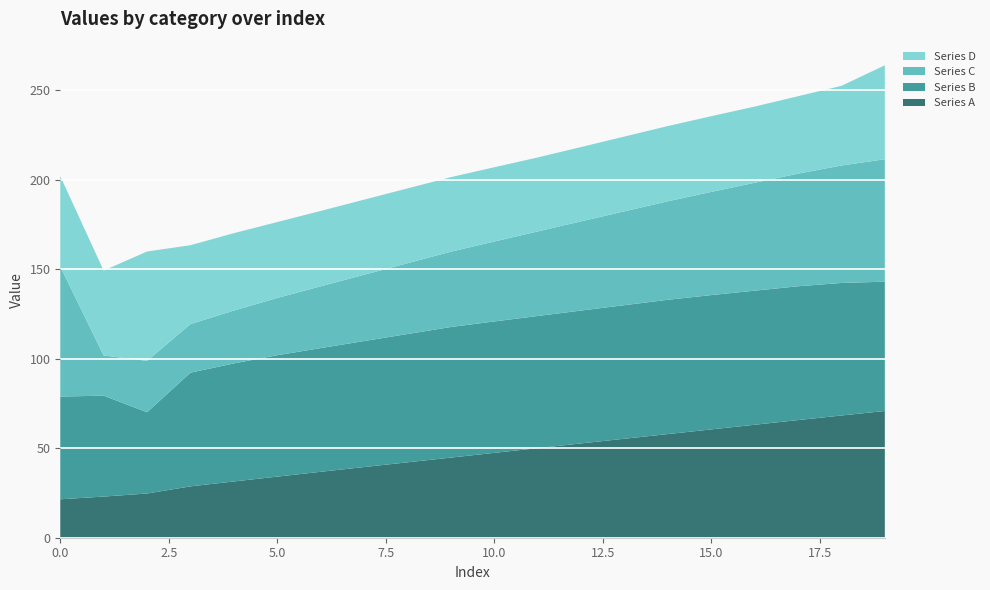

Reading left to right, what are all the values shown in this chart?

Series A: 0=21.5	1=23.0	2=24.7	3=28.7	4=31.4	5=34.1	6=36.8	7=39.5	8=42.1	9=44.8	10=47.4	11=50.0	12=52.7	13=55.3	14=57.9	15=60.5	16=63.1	17=65.7	18=68.3	19=70.8
Series B: 0=57.4	1=56.4	2=45.4	3=63.5	4=65.9	5=67.8	6=69.1	7=70.4	8=71.7	9=72.9	10=73.4	11=73.8	12=74.2	13=74.6	14=75.0	15=75.0	16=74.9	17=74.8	18=74.0	19=72.2
Series C: 0=72.6	1=22.5	2=28.7	3=27.1	4=29.5	5=32.0	6=34.5	7=37.0	8=39.5	9=42.1	10=44.6	11=47.2	12=49.8	13=52.4	14=55.0	15=57.6	16=60.3	17=62.9	18=65.6	19=68.4
Series D: 0=50.6	1=47.4	2=61.1	3=44.1	4=43.2	5=42.4	6=42.1	7=42.0	8=41.8	9=41.6	10=41.5	11=41.3	12=41.5	13=41.8	14=42.0	15=42.3	16=42.6	17=43.2	18=44.5	19=52.5